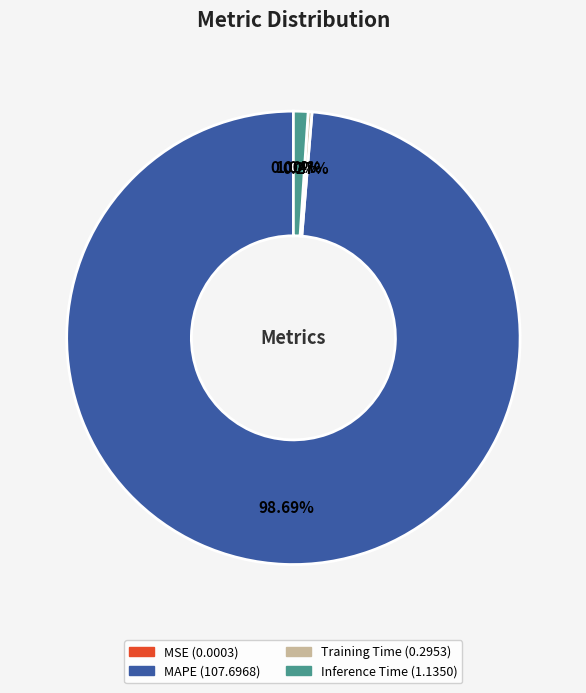

Which slice is the largest?

MAPE